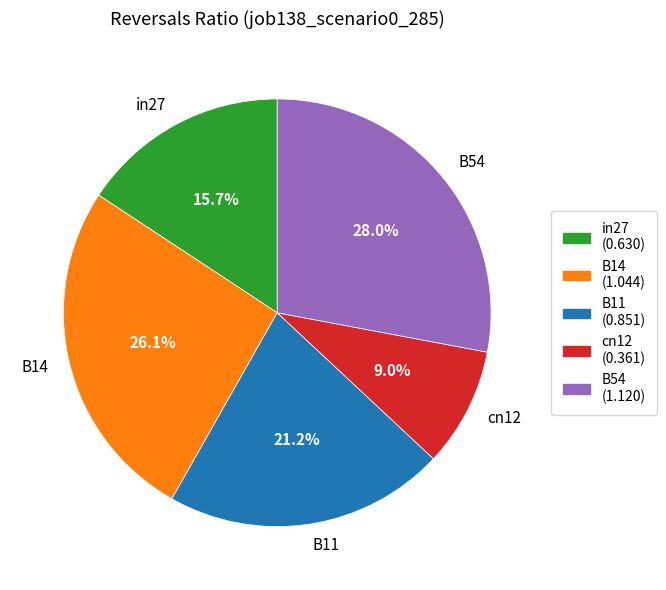

What is the total percentage of B11 and cn12?

30.2%